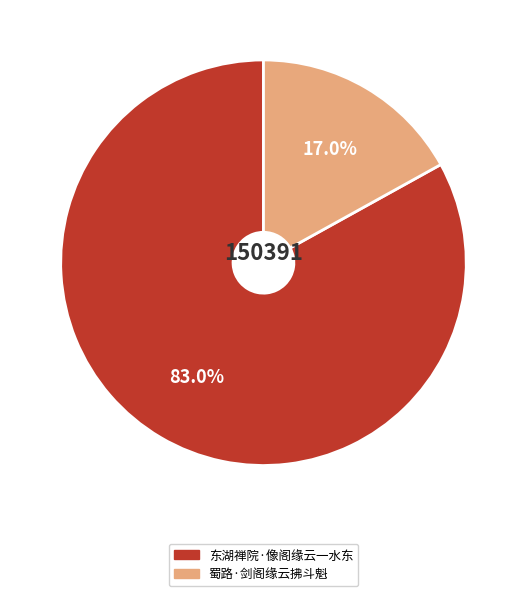

True or false: 蜀路·剑阁缘云拂斗魁 accounts for 17% of the total.

True